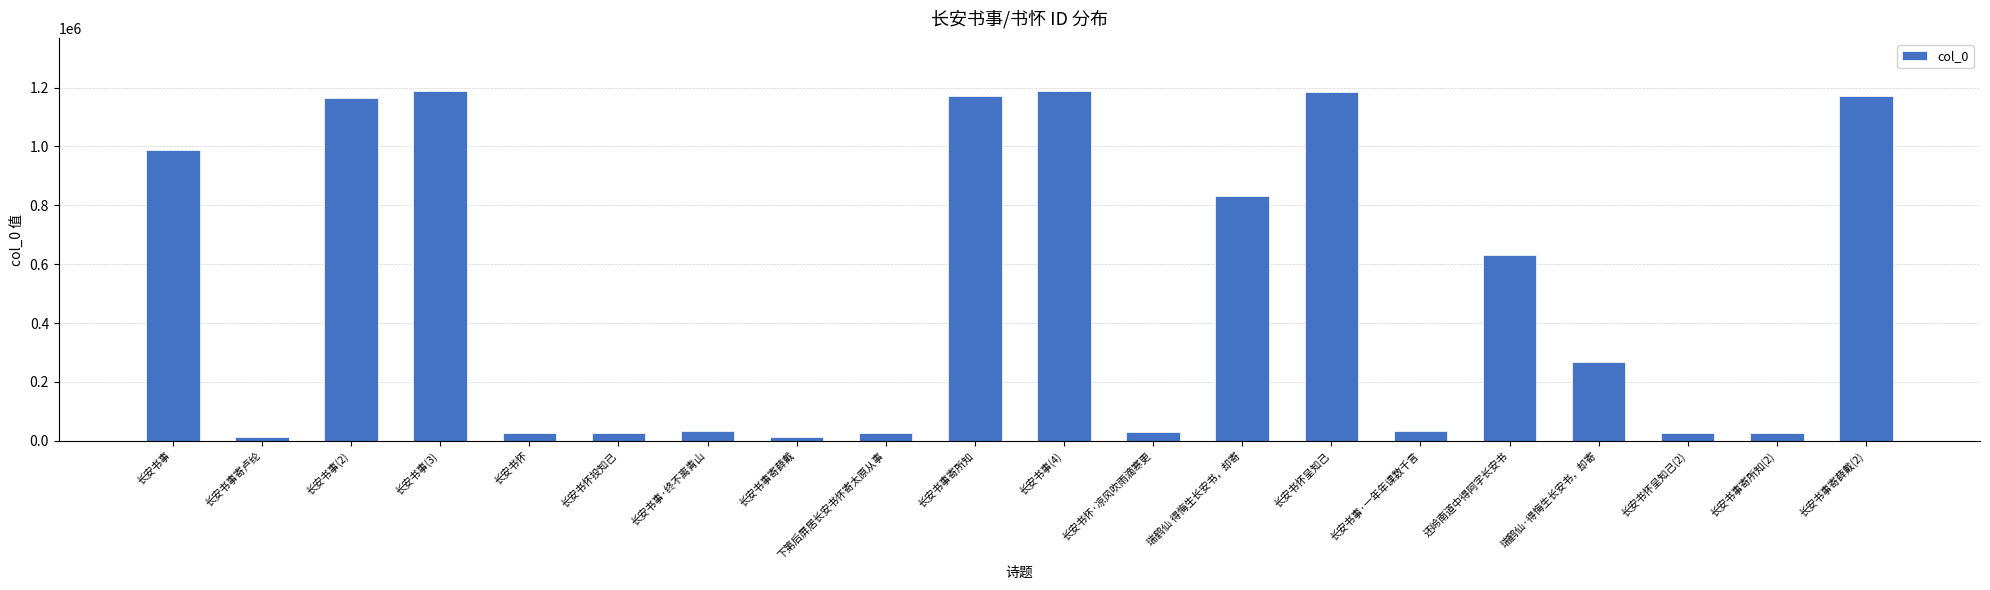

What is the difference between the maximum and minimum values?

1177144